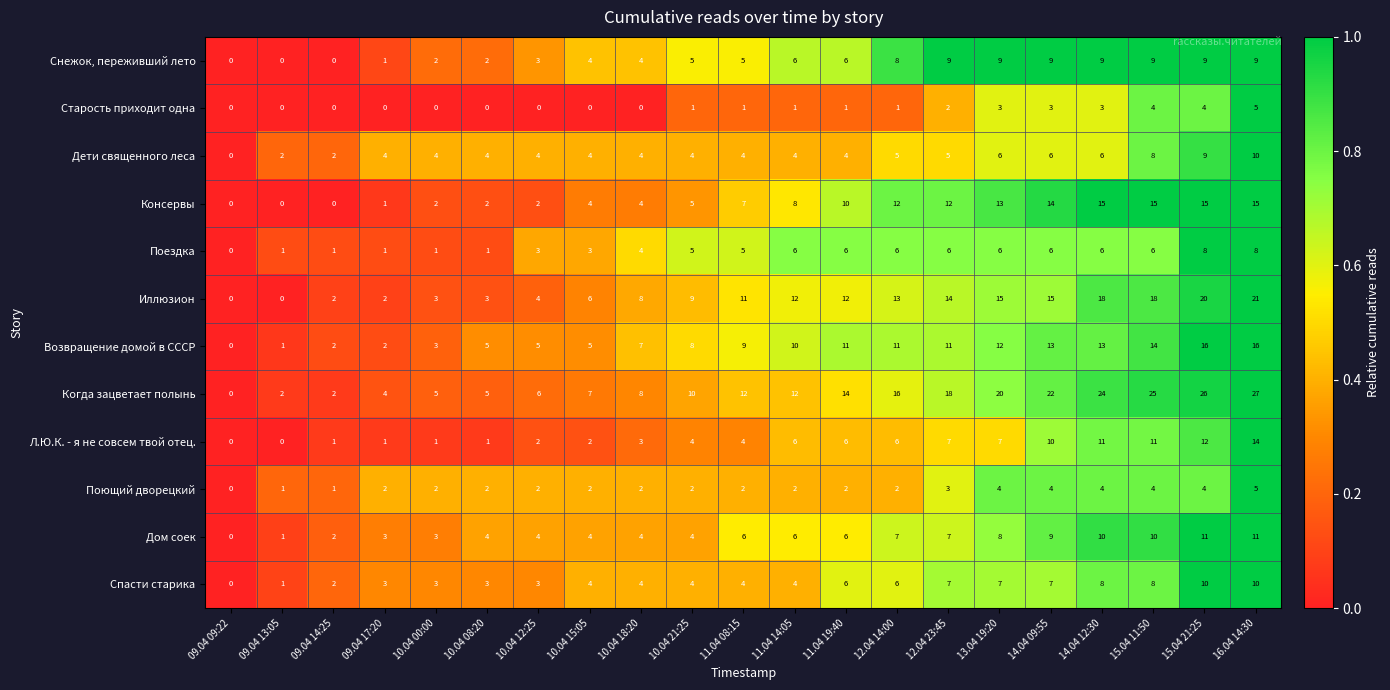

Which category has the lowest value in the Возвращение домой в СССР series?

09.04 09:22